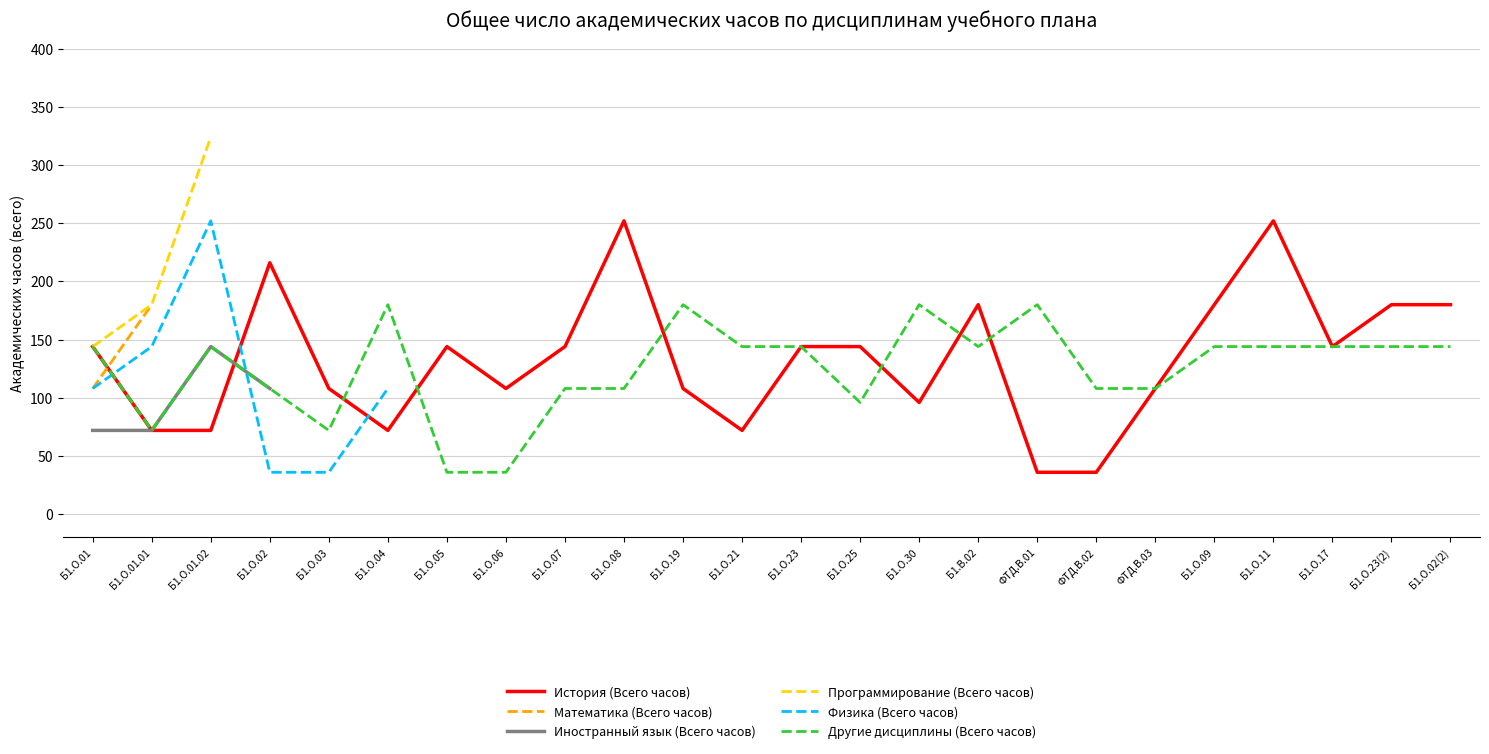

What is the difference between the highest and lowest values at Б1.О.02(2)?

36.0